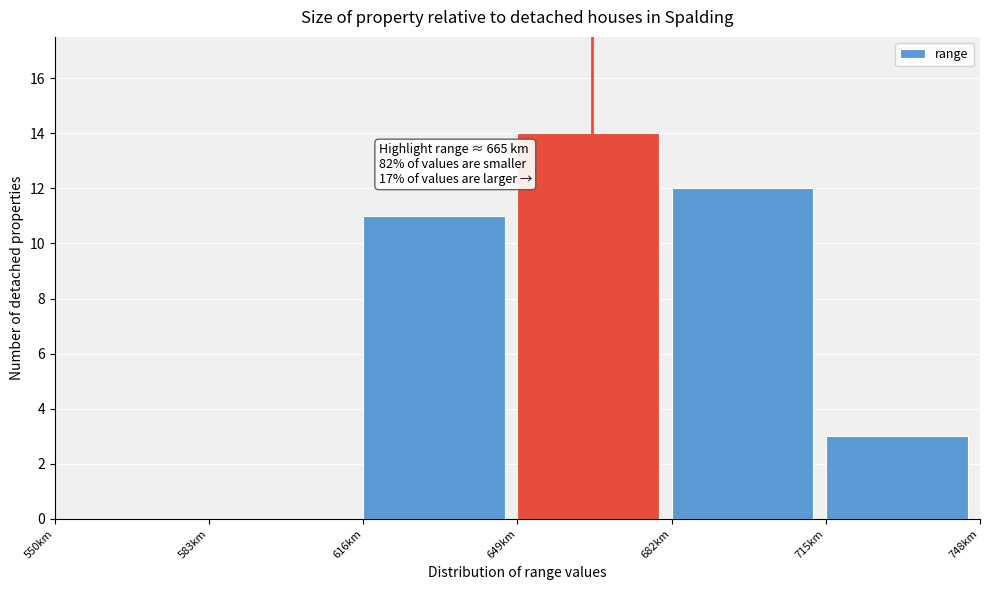

Over which range of the x-axis is the bar tallest?

649 to 682